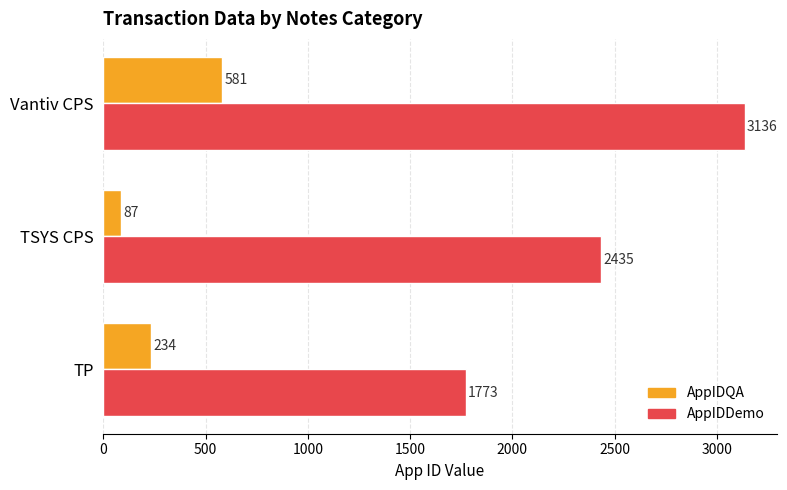

What is the average value of the AppIDQA series?

301